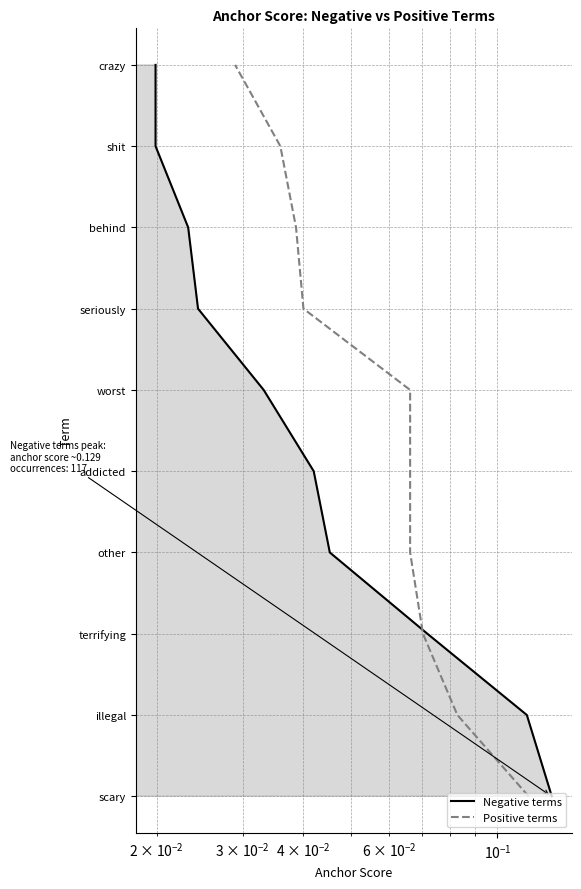

Is the value of Positive terms at 8 greater than the value of Negative terms at 8?

No